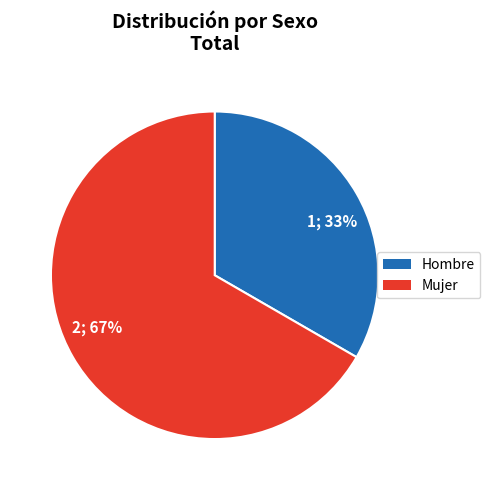

Is there a majority slice in this chart?

Yes